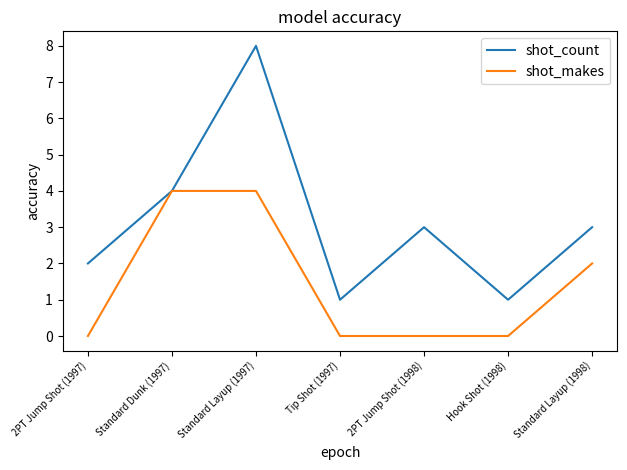

Is the value of shot_makes at Hook Shot (1998) greater than the value of shot_count at Standard Dunk (1997)?

No